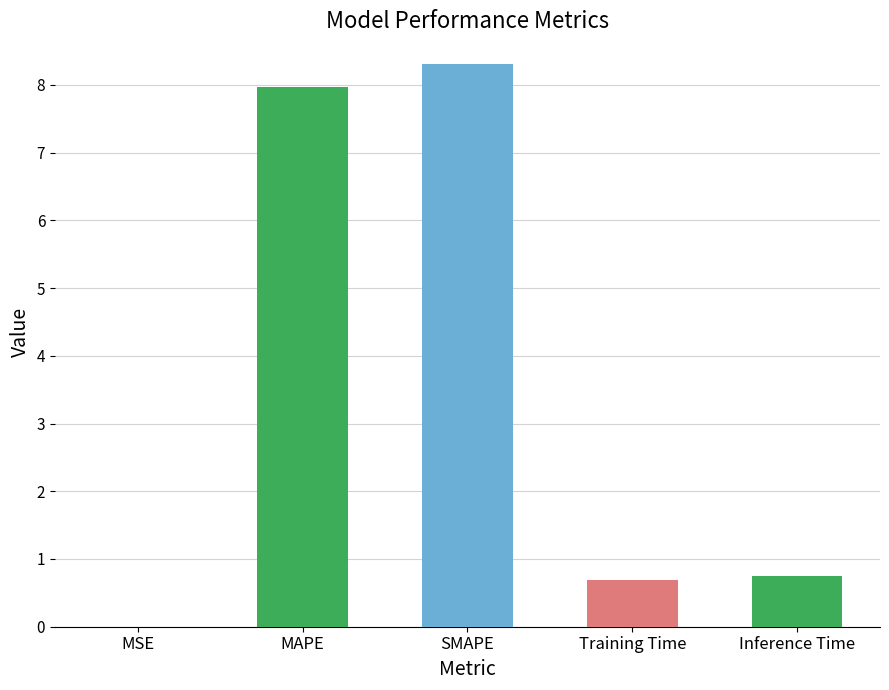

Which category has the lowest value across all series?

MSE